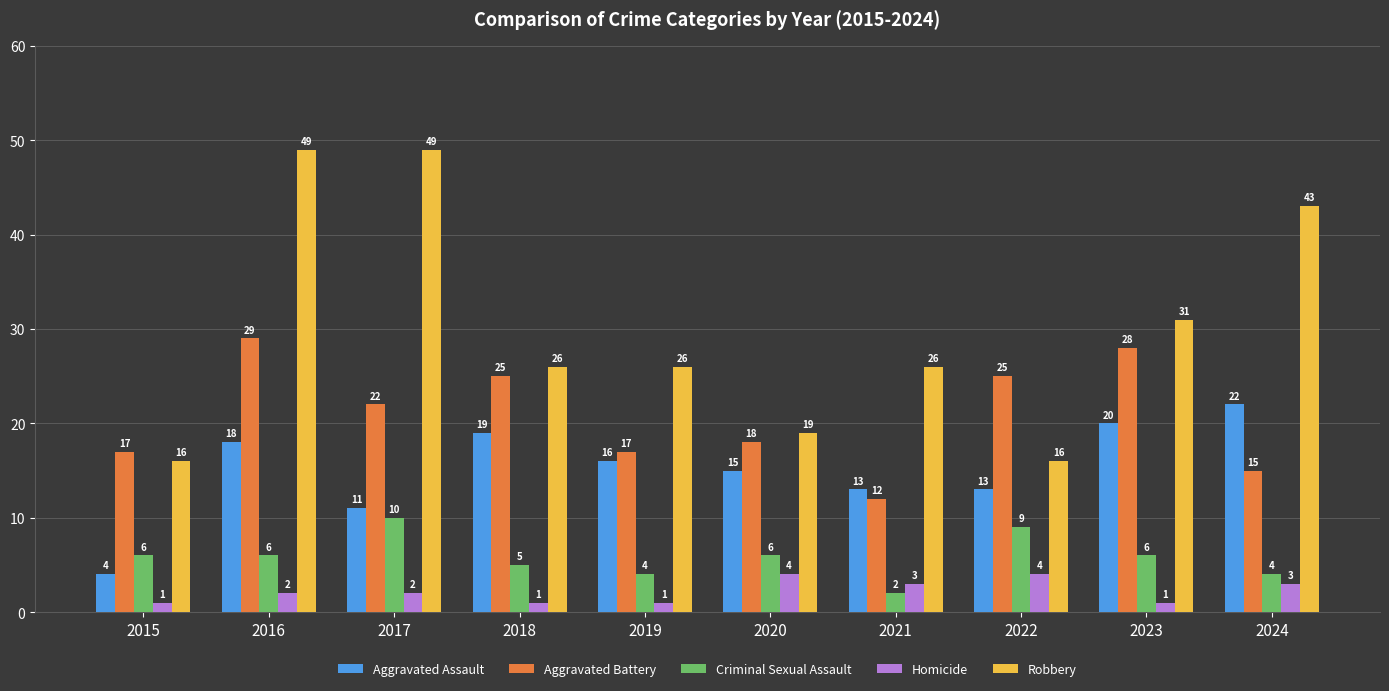

Reading left to right, transcribe all the data shown in this chart.

Aggravated Assault: 2015=4	2016=18	2017=11	2018=19	2019=16	2020=15	2021=13	2022=13	2023=20	2024=22
Aggravated Battery: 2015=17	2016=29	2017=22	2018=25	2019=17	2020=18	2021=12	2022=25	2023=28	2024=15
Criminal Sexual Assault: 2015=6	2016=6	2017=10	2018=5	2019=4	2020=6	2021=2	2022=9	2023=6	2024=4
Homicide: 2015=1	2016=2	2017=2	2018=1	2019=1	2020=4	2021=3	2022=4	2023=1	2024=3
Robbery: 2015=16	2016=49	2017=49	2018=26	2019=26	2020=19	2021=26	2022=16	2023=31	2024=43